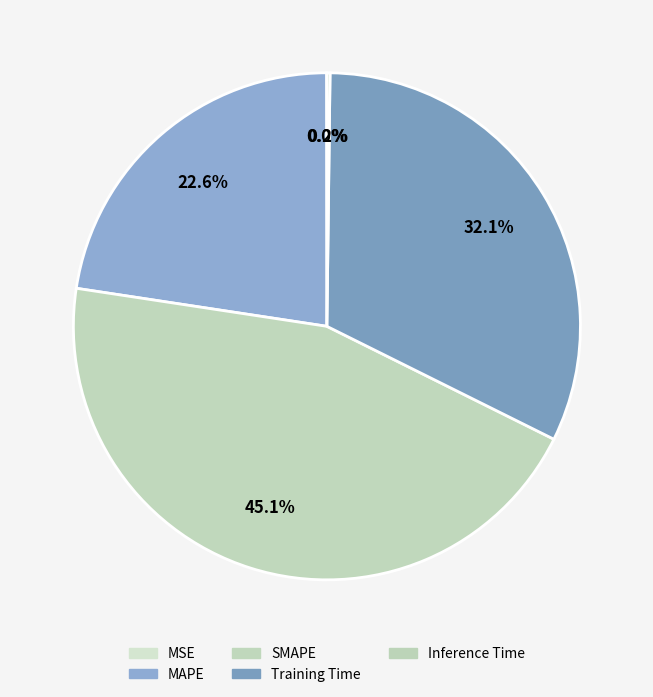

What is the smallest slice in the pie chart?

MSE